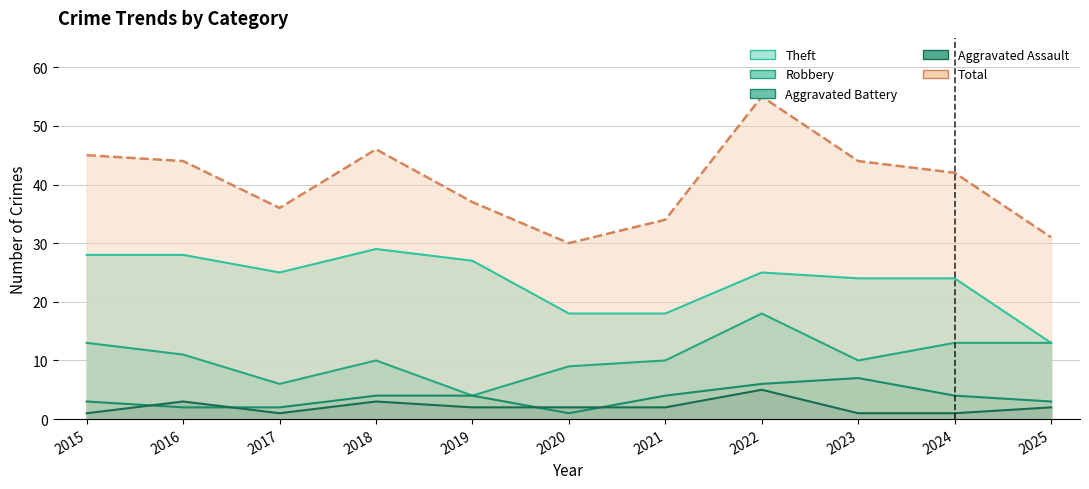

Reading right to left, transcribe all the data shown in this chart.

Aggravated Assault: 2	1	1	5	2	2	2	3	1	3	1
Aggravated Battery: 3	4	7	6	4	1	4	4	2	2	3
Robbery: 13	13	10	18	10	9	4	10	6	11	13
Theft: 13	24	24	25	18	18	27	29	25	28	28
Total: 31	42	44	55	34	30	37	46	36	44	45